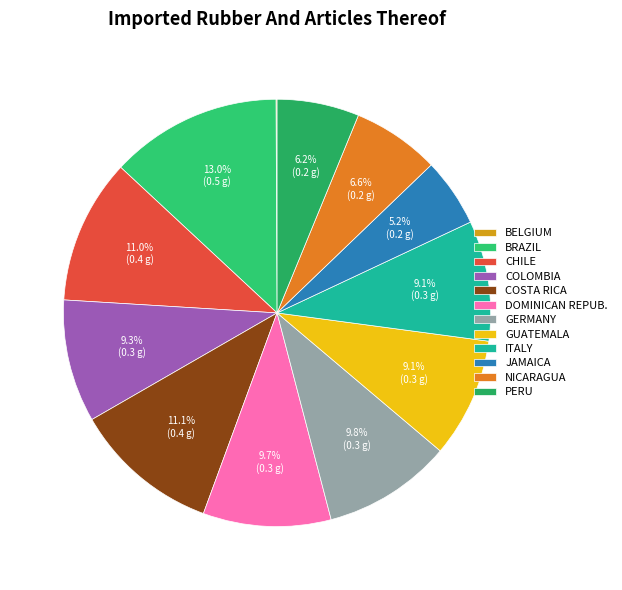

How many slices are in this pie chart?

12